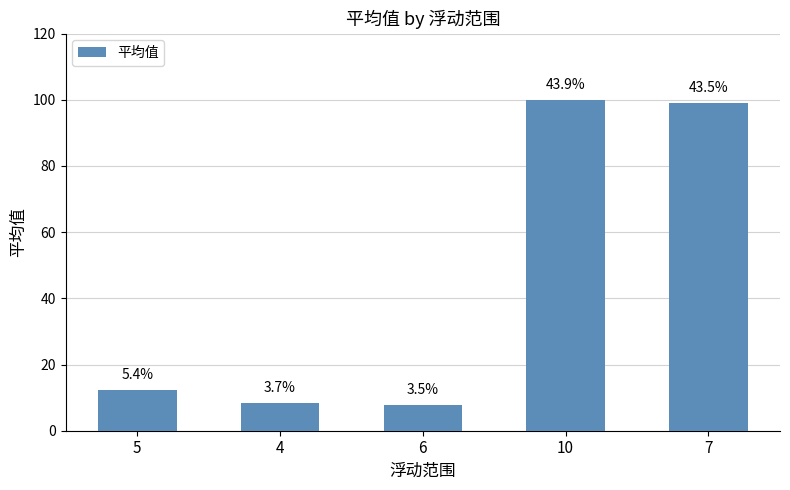

Does the chart contain any negative values?

No